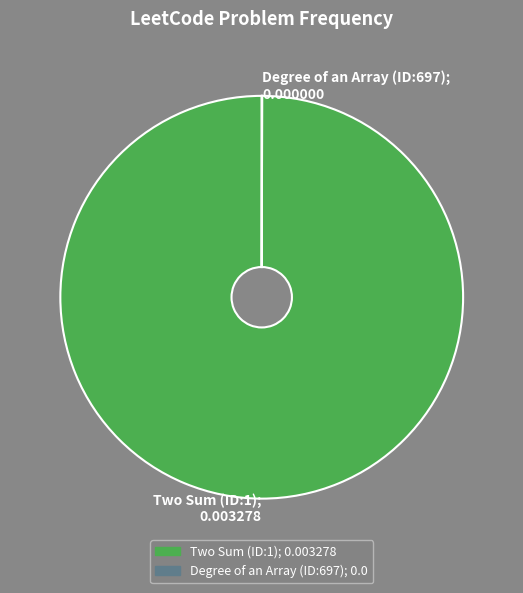

Is it true that Two Sum (ID:1); 0.003278 is 100% of the pie?

True